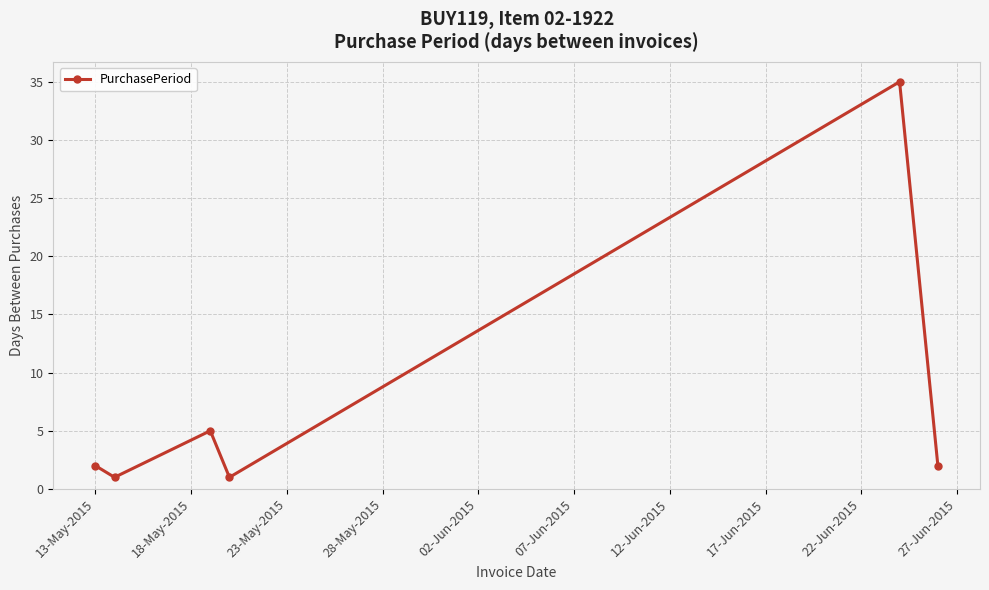

What is the average value?

8